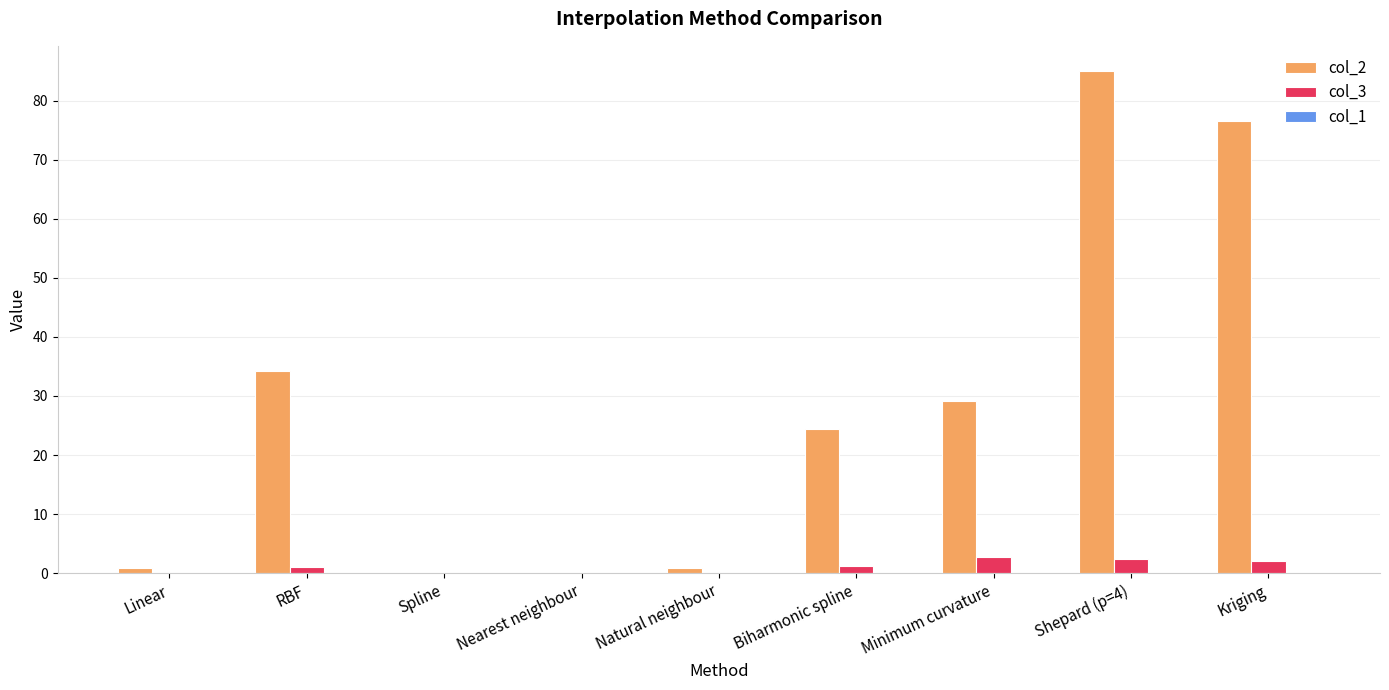

What is the spread (max minus min) of values at Kriging?

76.5